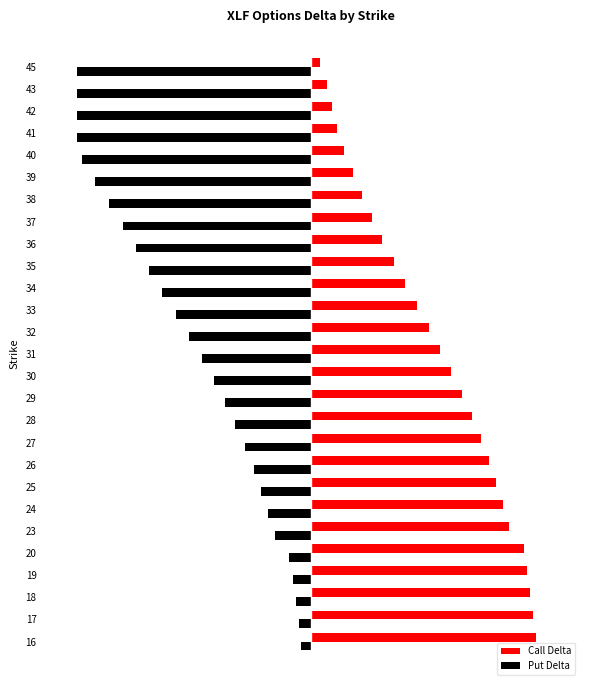

What is the value of the Put Delta bar at the 22nd from the left?

-0.9